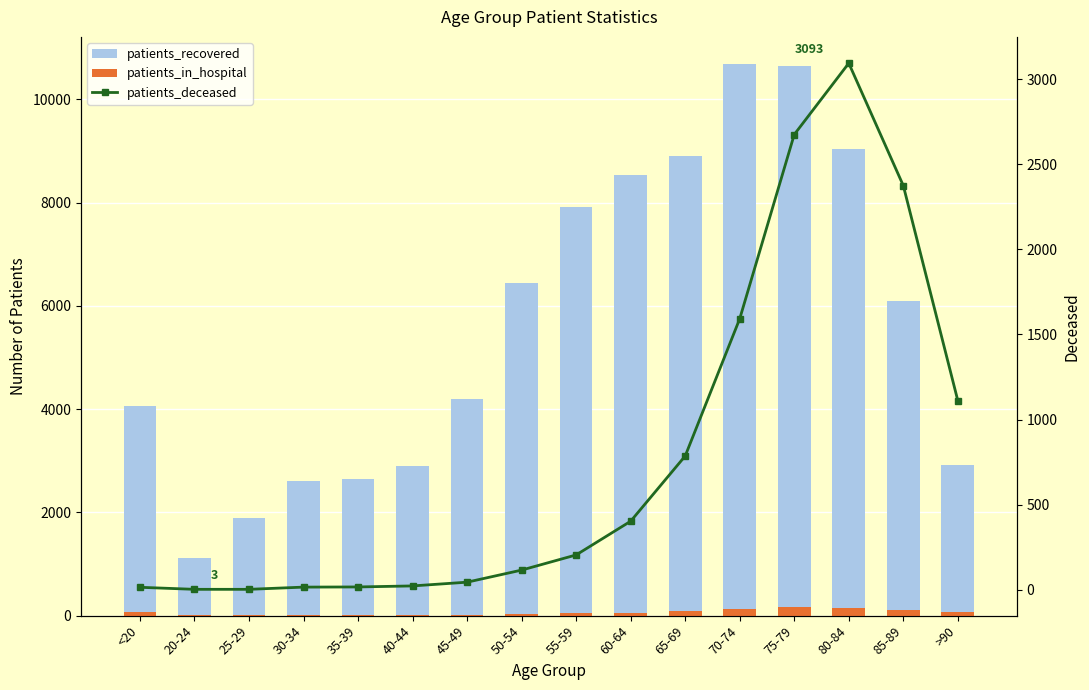

What is the average value of the patients_deceased series?

780